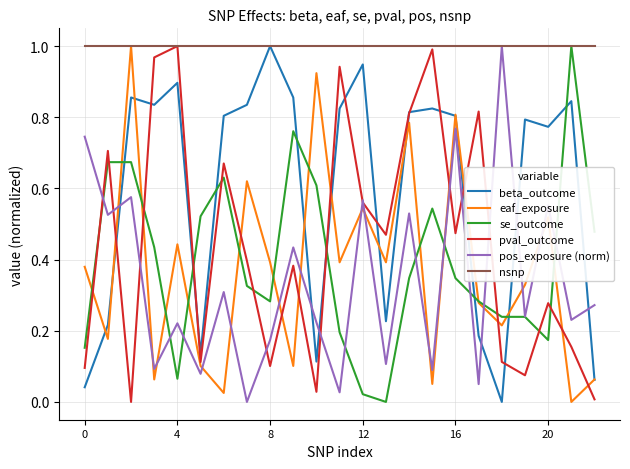

Which series has the largest total across all categories?

nsnp